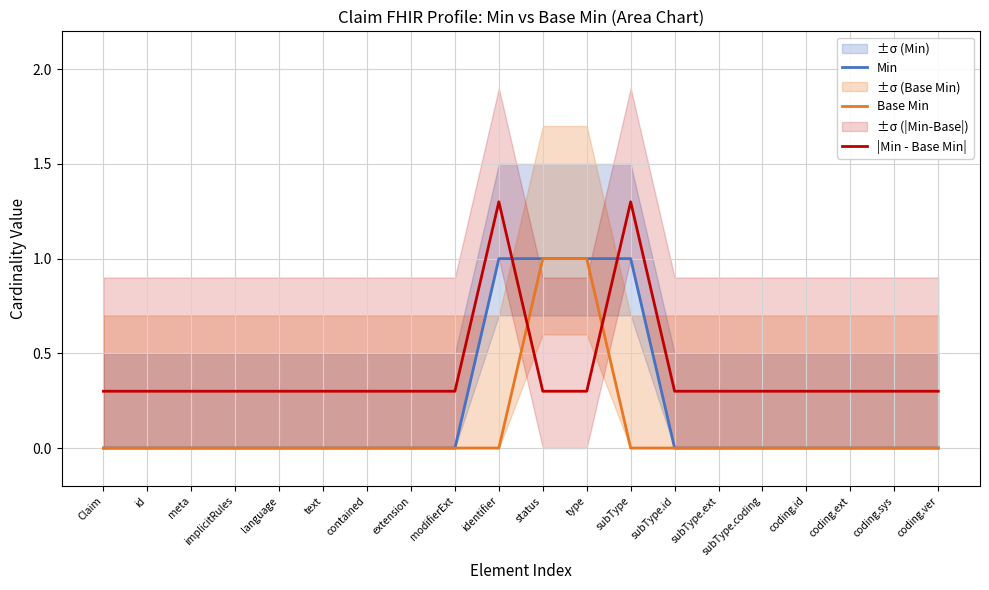

What is the sum of all |Min - Base Min| values?

8.0